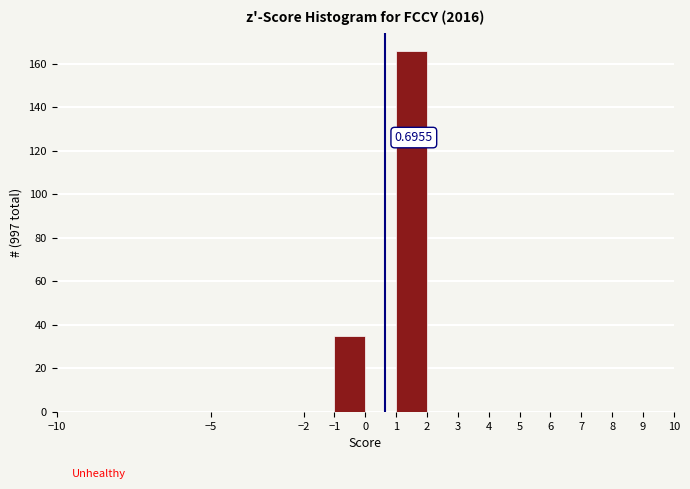

Over which range of the x-axis is the bar tallest?

1 to 2